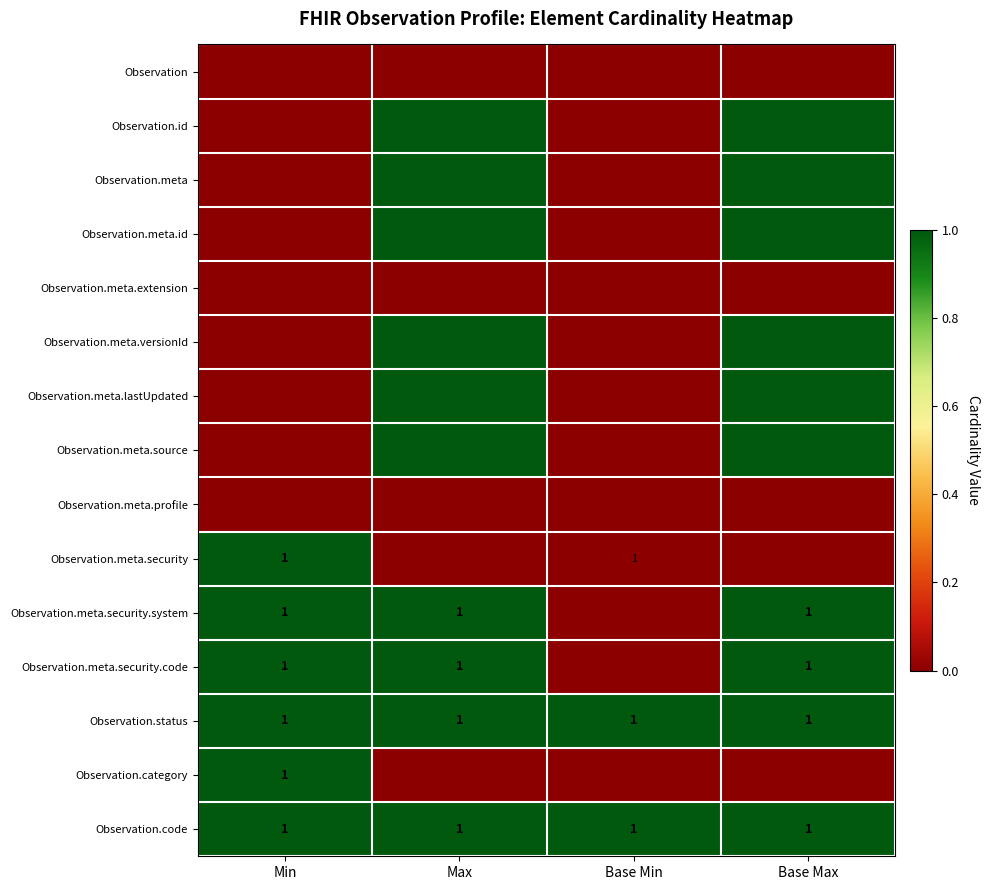

Is it true that Observation.meta.security.code equals 0 at Min?

False